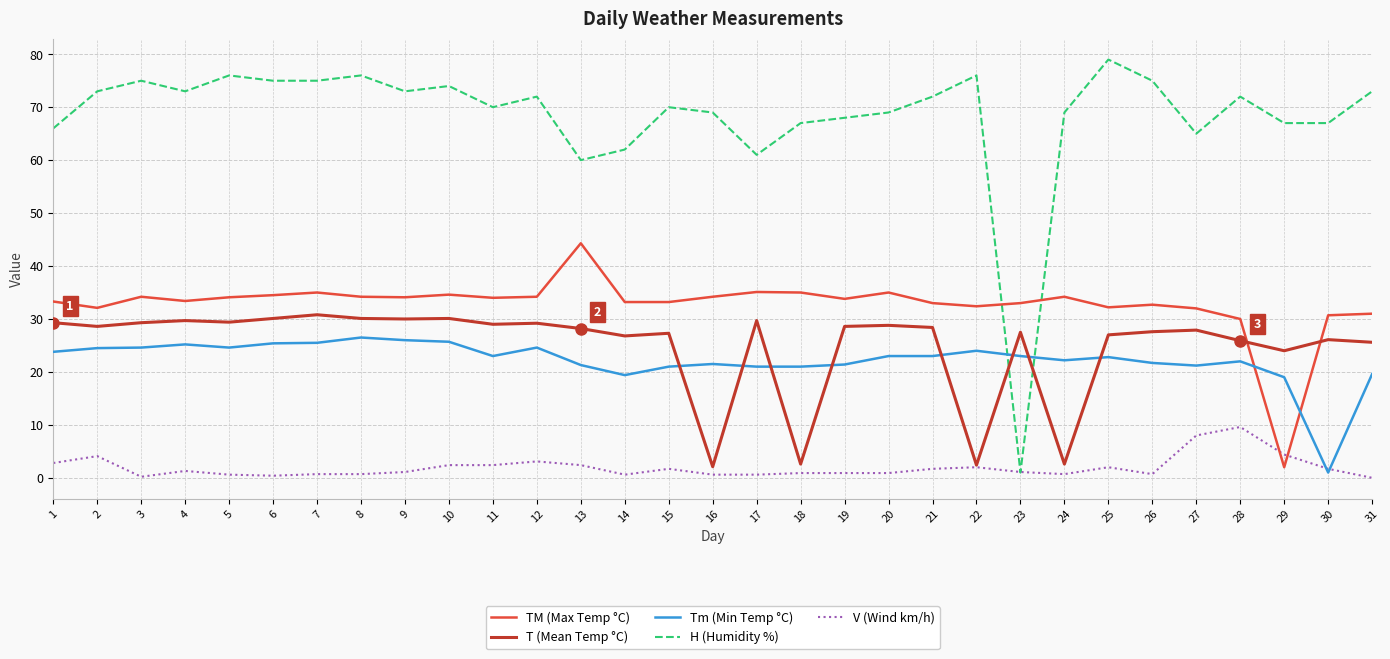

What is the difference between the second highest and second lowest values in the TM (Max Temp °C) series?

5.1